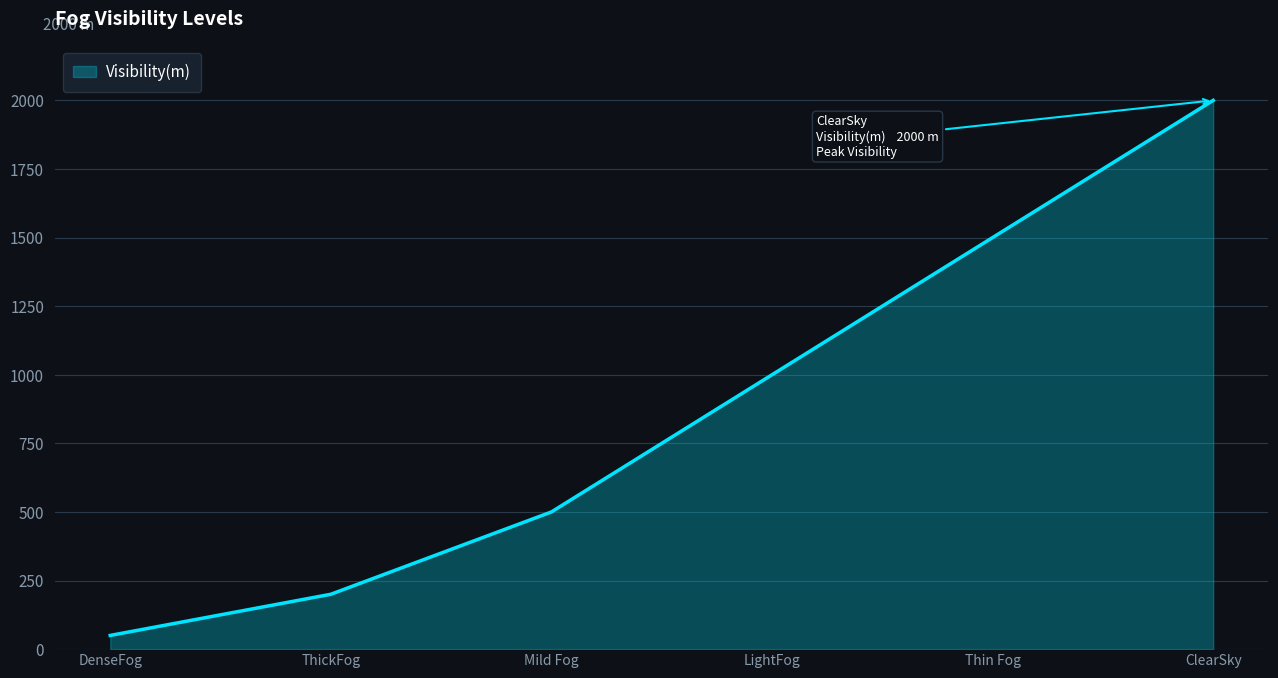

What is the difference between the second highest and minimum values?

1450